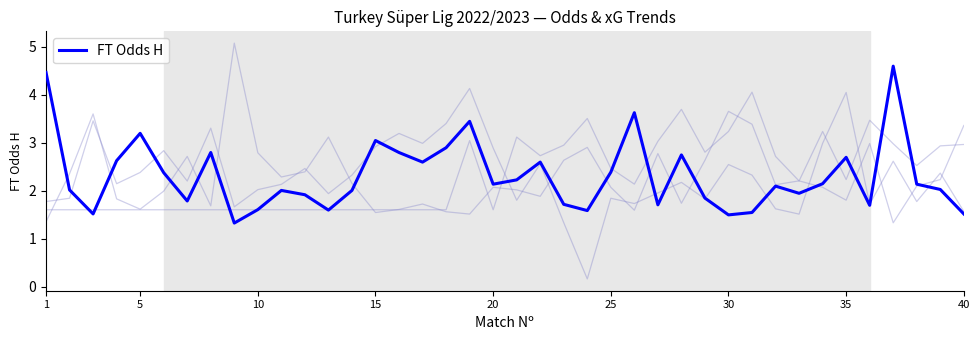

What is the greatest value displayed?

4.6